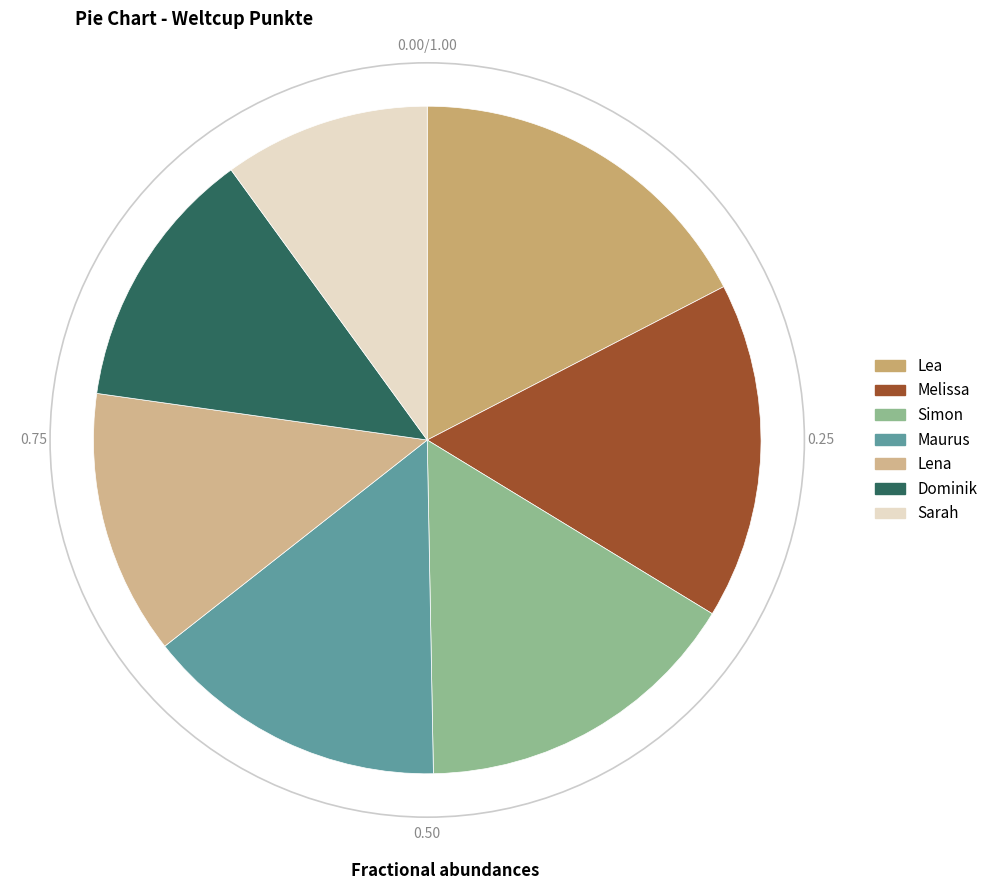

What is the smallest slice in the pie chart?

Sarah